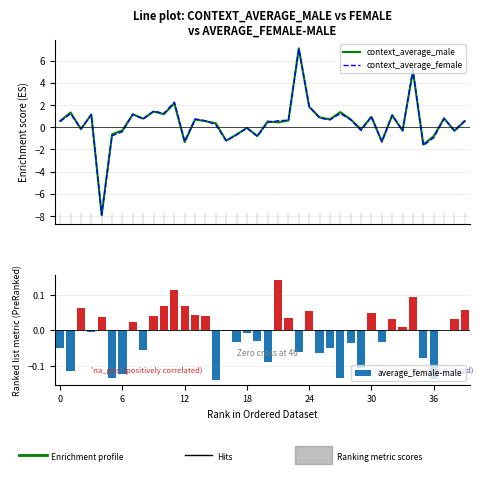

What is the difference between the second highest and second lowest values in the context_average_female series?

6.8